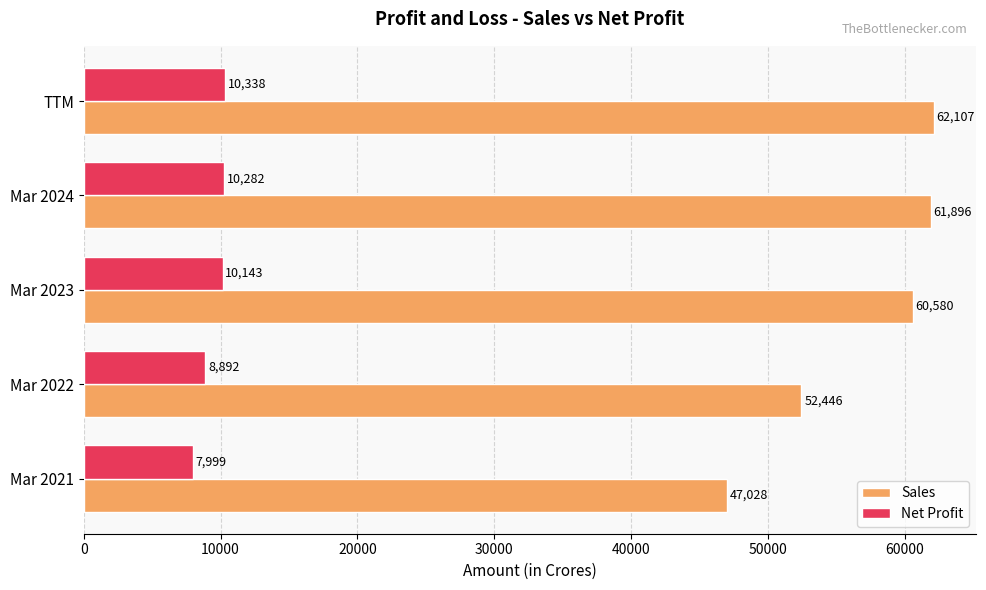

What is the difference between the maximum and second lowest values in the Net Profit series?

1446